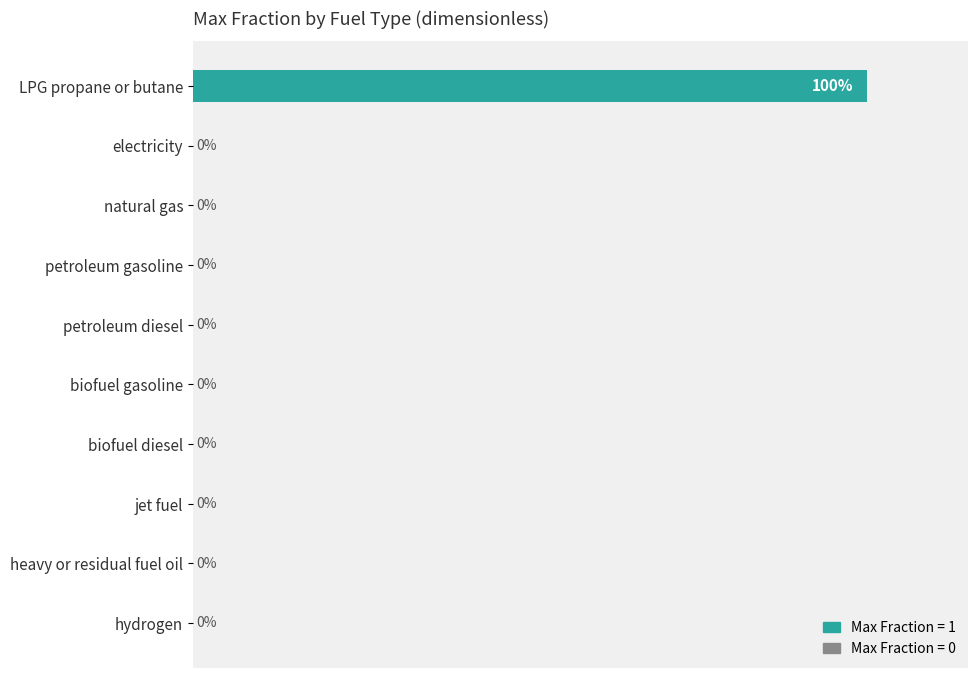

Which has a higher value, LPG propane or butane or heavy or residual fuel oil?

LPG propane or butane